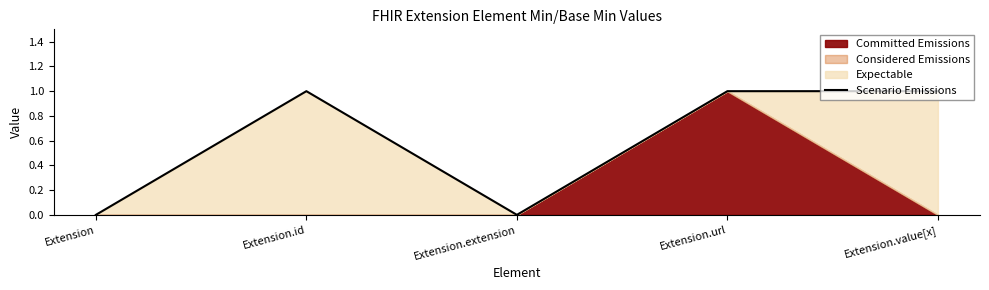

How many points are lower than both their immediate neighbors (excluding endpoints)?

1